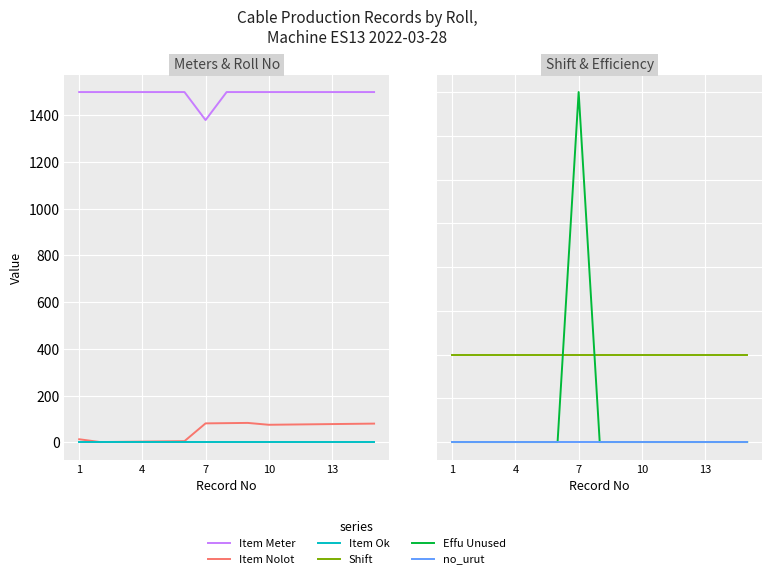

Where is Item Ok nearest to the value 1?

1